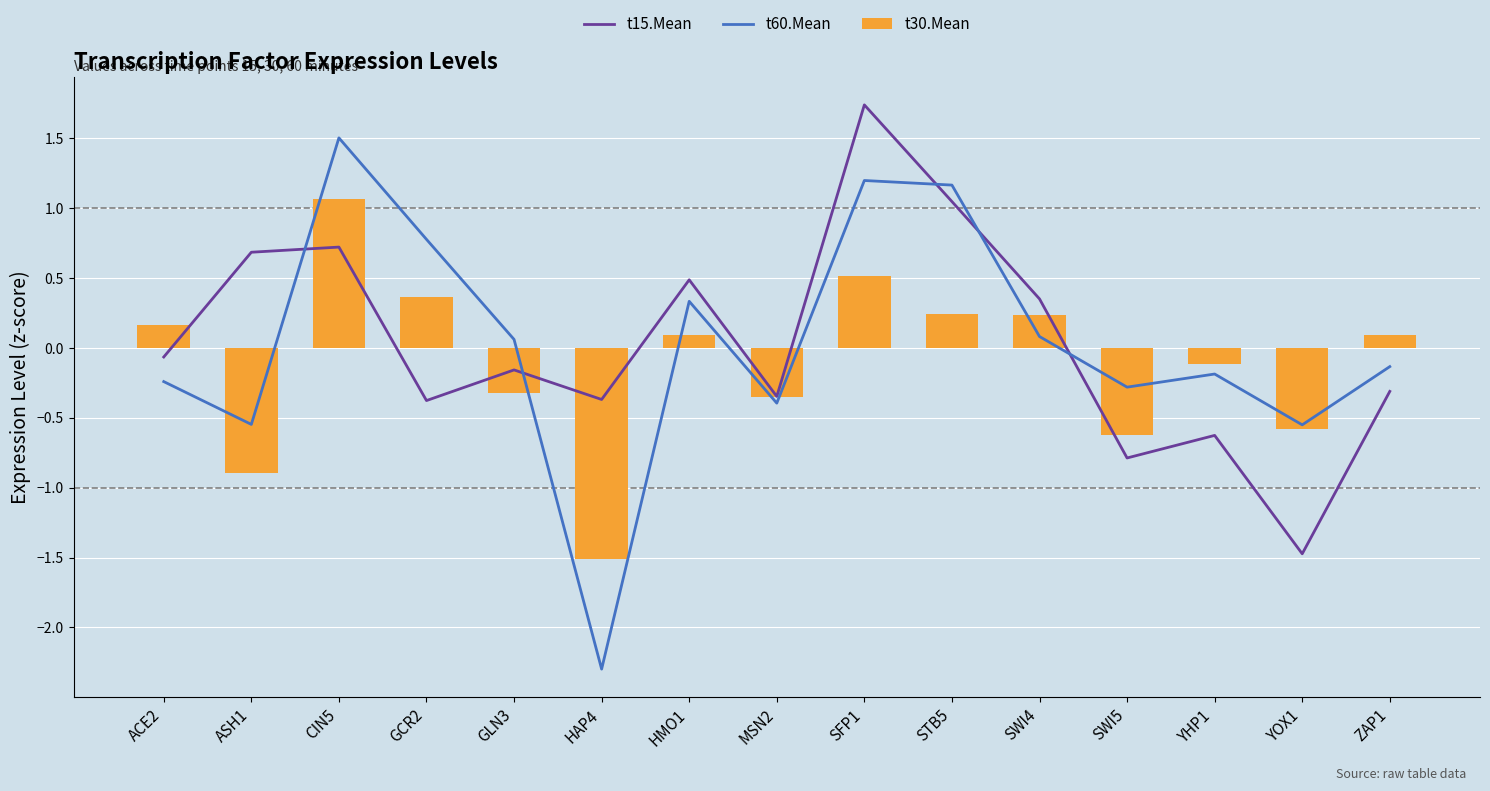

What is the label of the 4th bar from the right?

SWI5